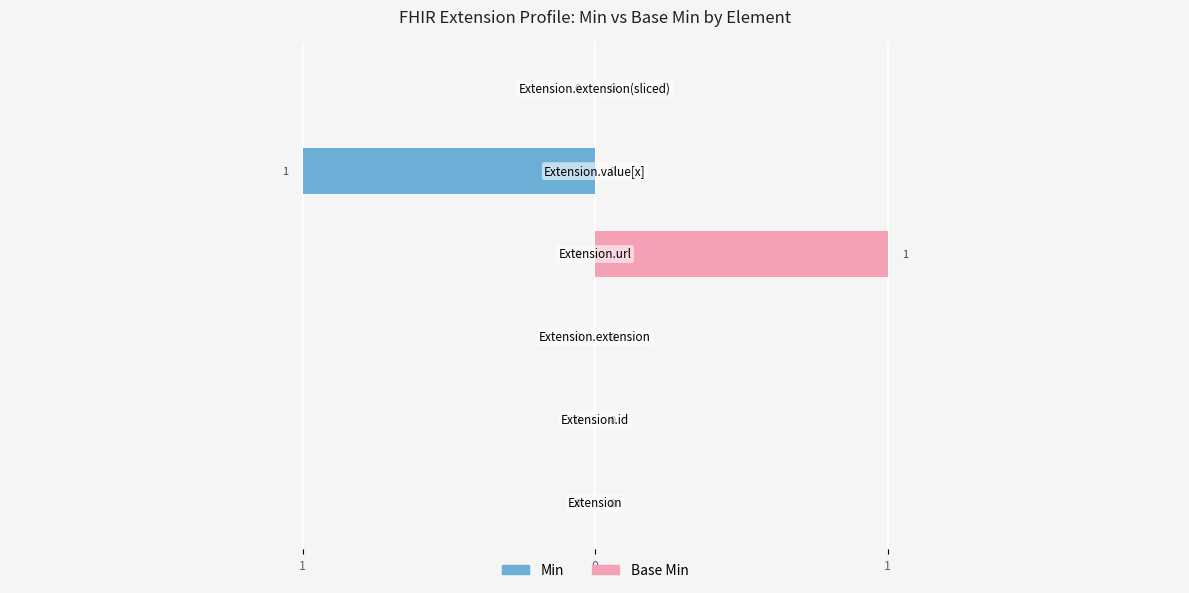

How many Min values are between 0 and 1?

5